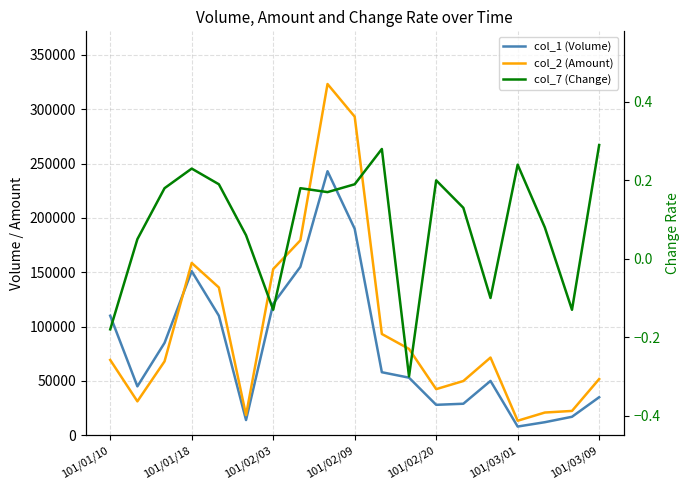

The col_7 (Change) series shows -0.1 at 14. True or false?

True